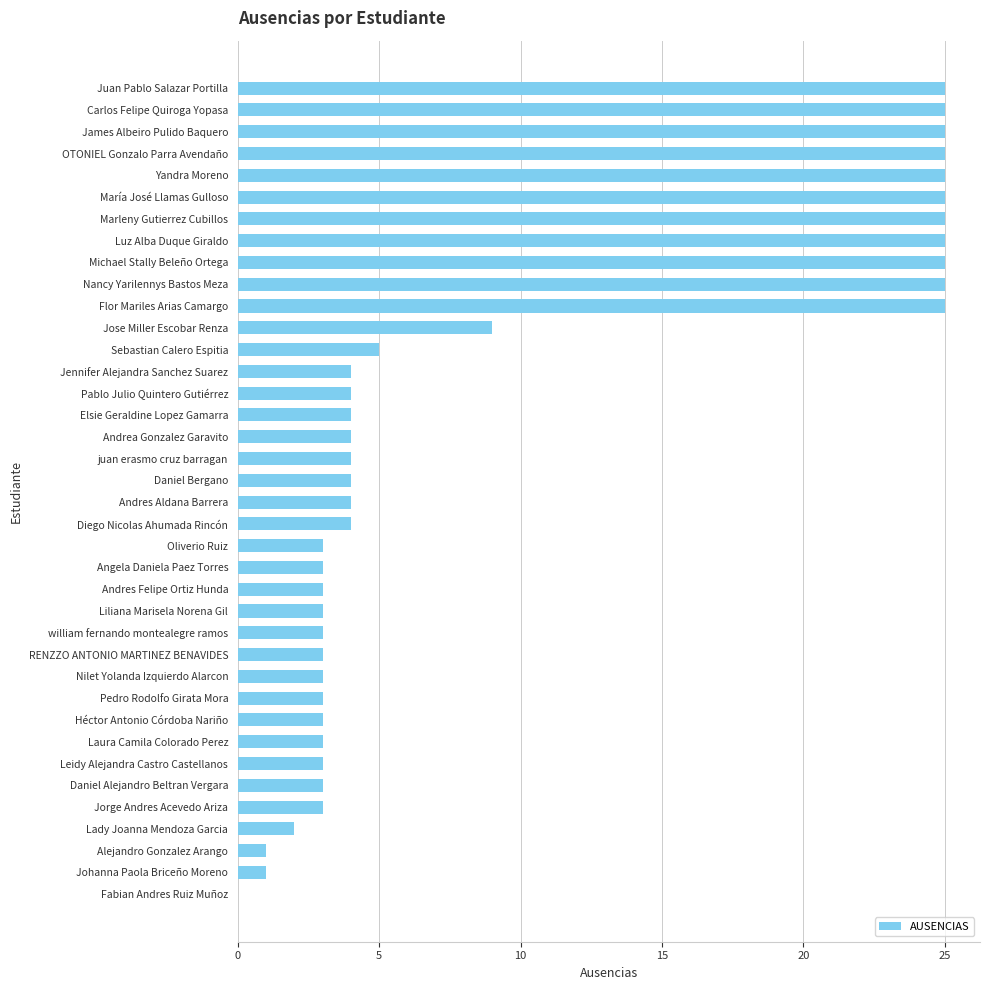

True or false: the data shows 1 at juan erasmo cruz barragan.

False